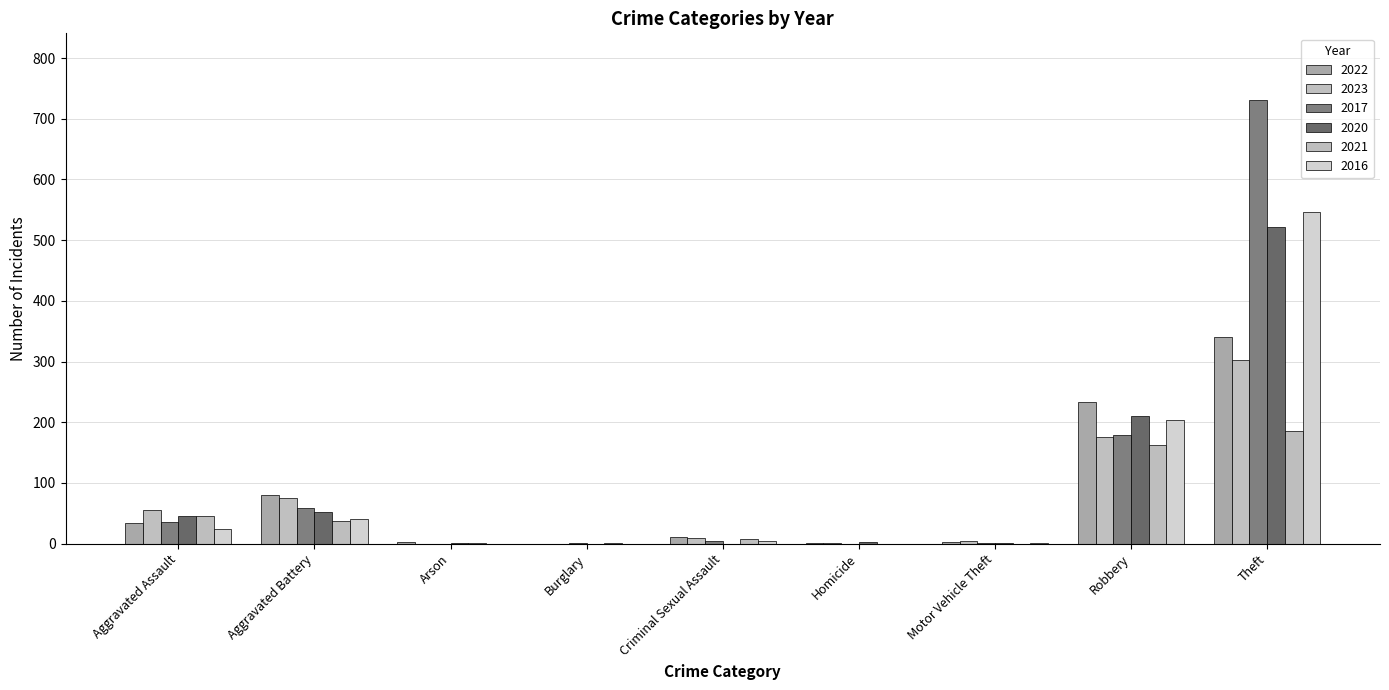

How many distinct data groups are displayed?

6